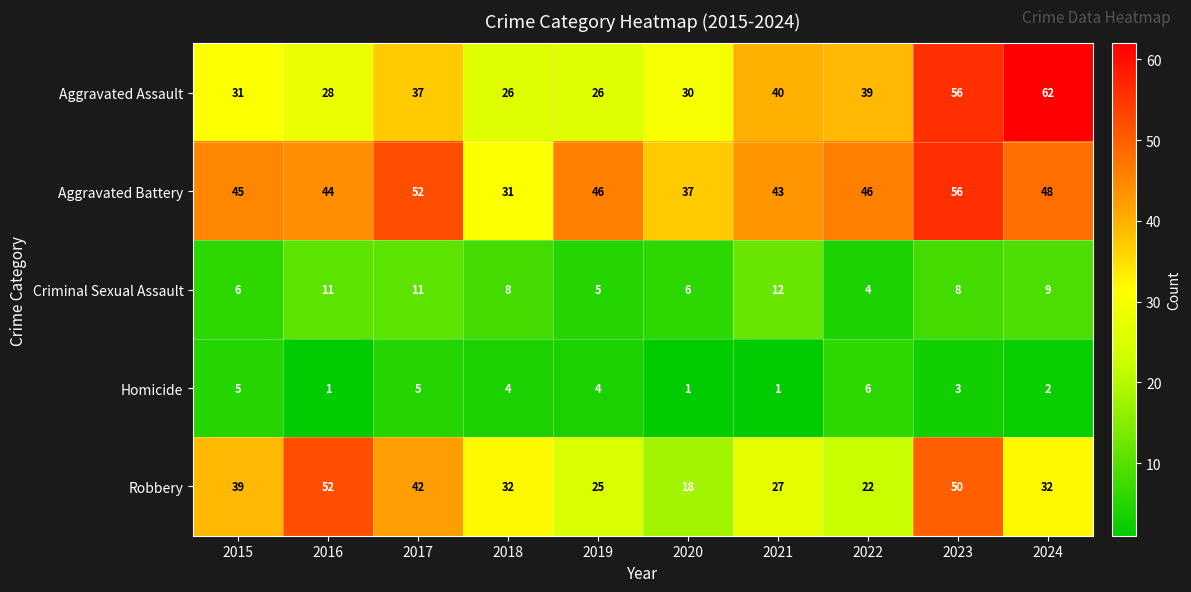

At how many categories does at least one series exceed 25?

10